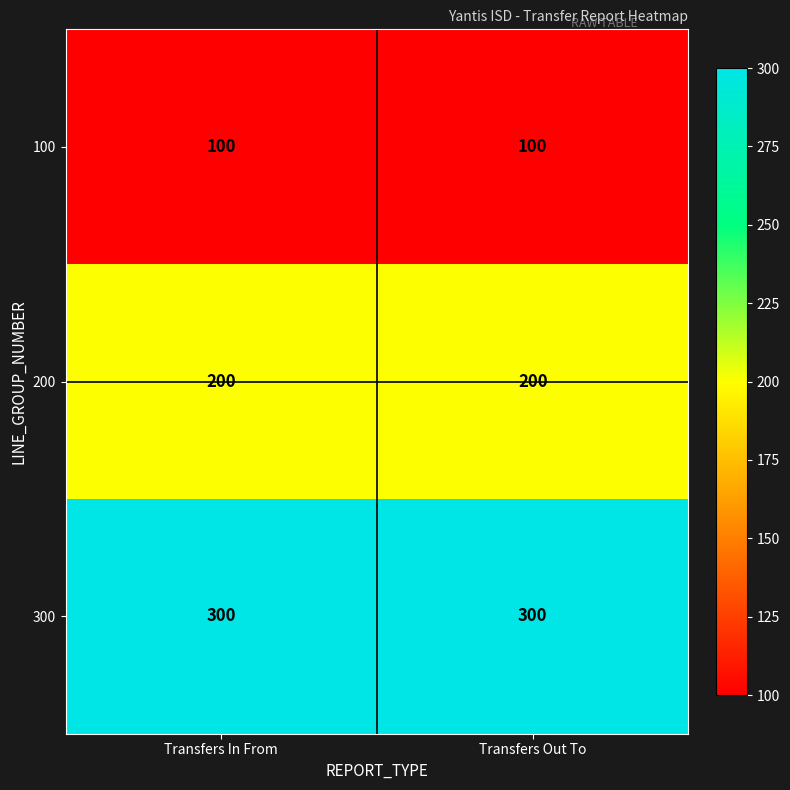

What is the lowest value of the 300 series?

300